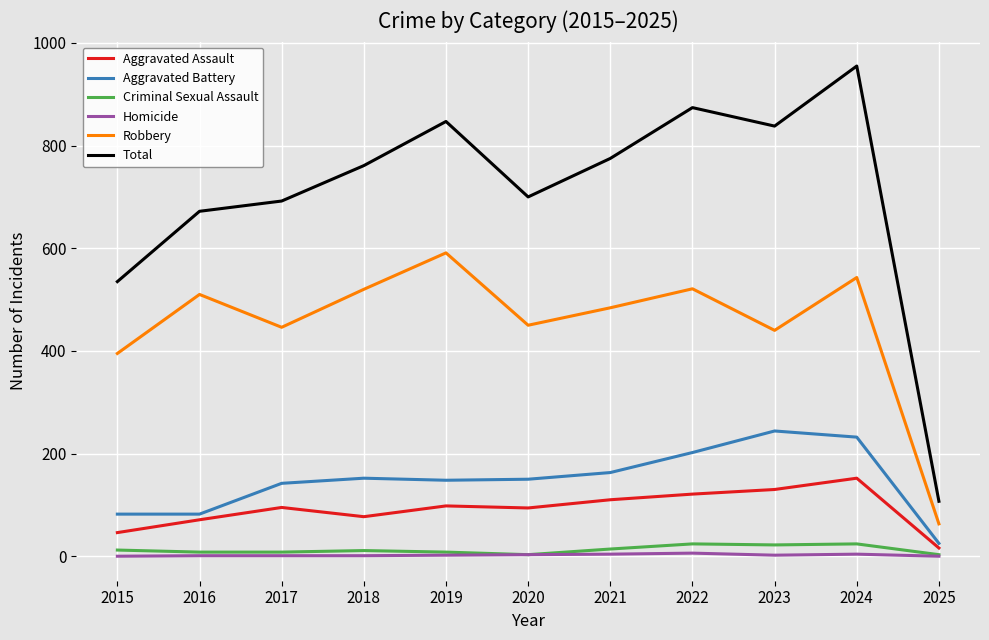

True or false: Aggravated Battery and Criminal Sexual Assault intersect in this chart.

False